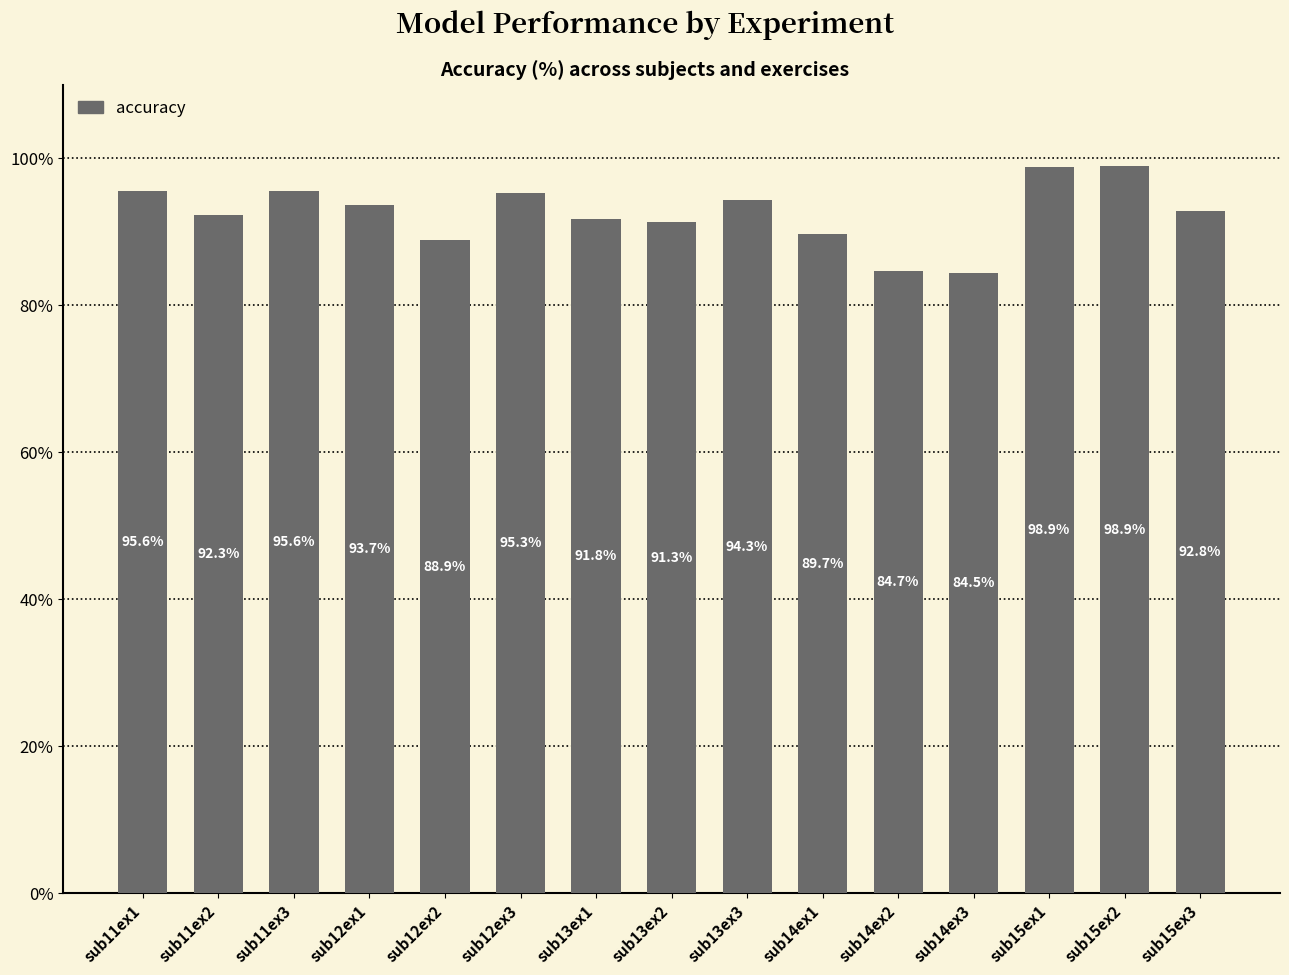

What value does the data have at sub11ex1?

95.6